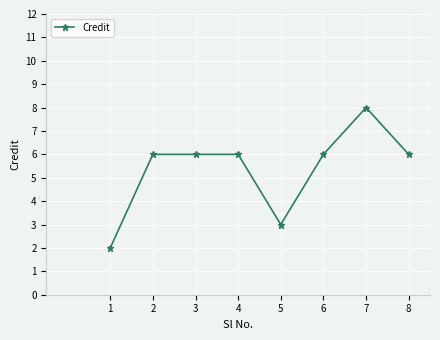

Count the values in the range 6 to 7.

5